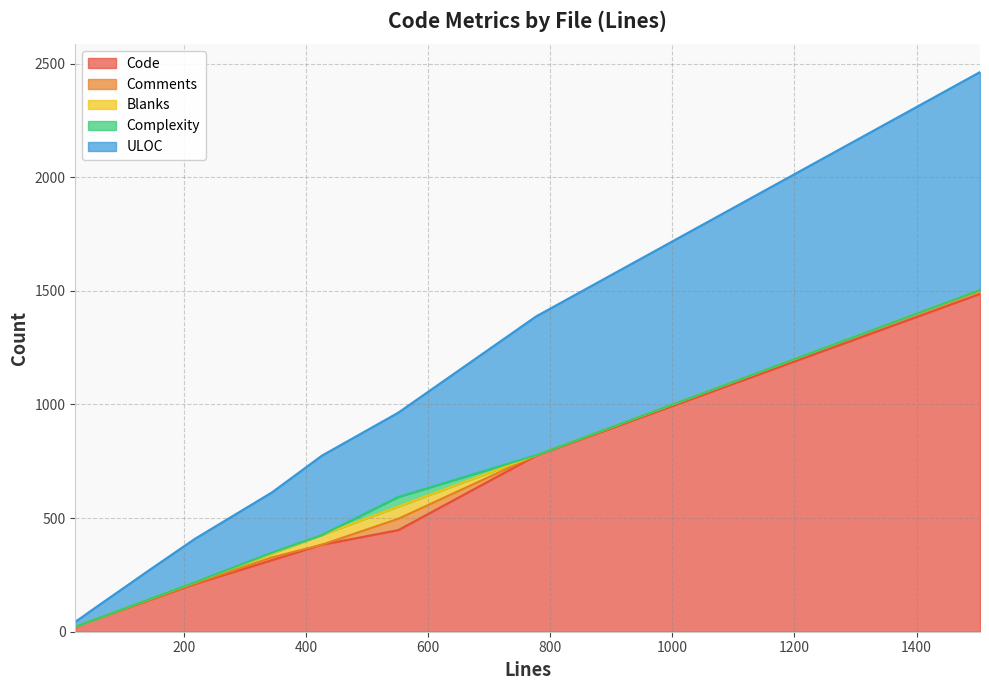

How many categories are shown in the chart?

10